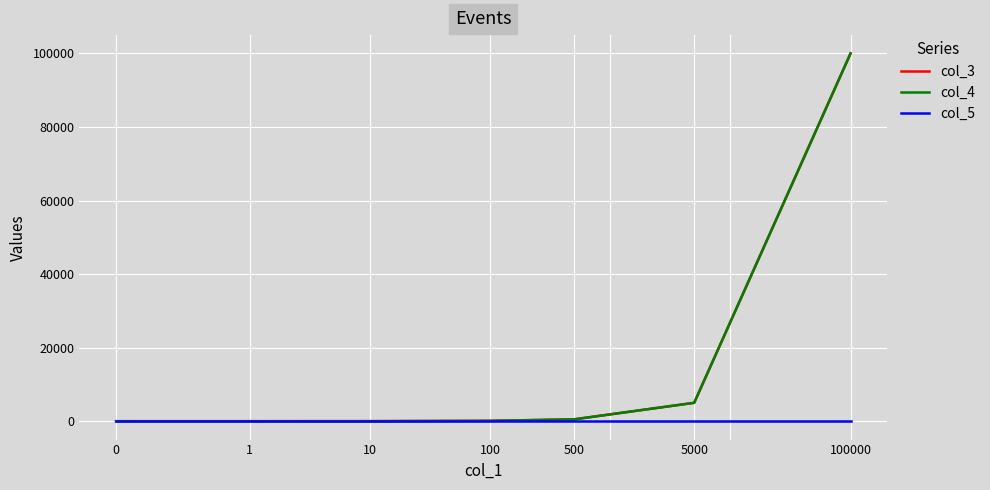

What is the value of the col_5 point at the 3rd from the left?

1